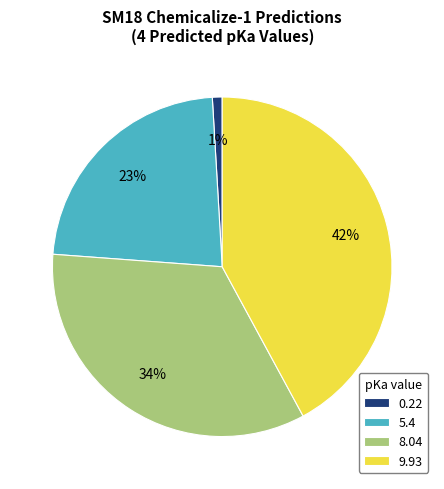

How many slices are in this pie chart?

4